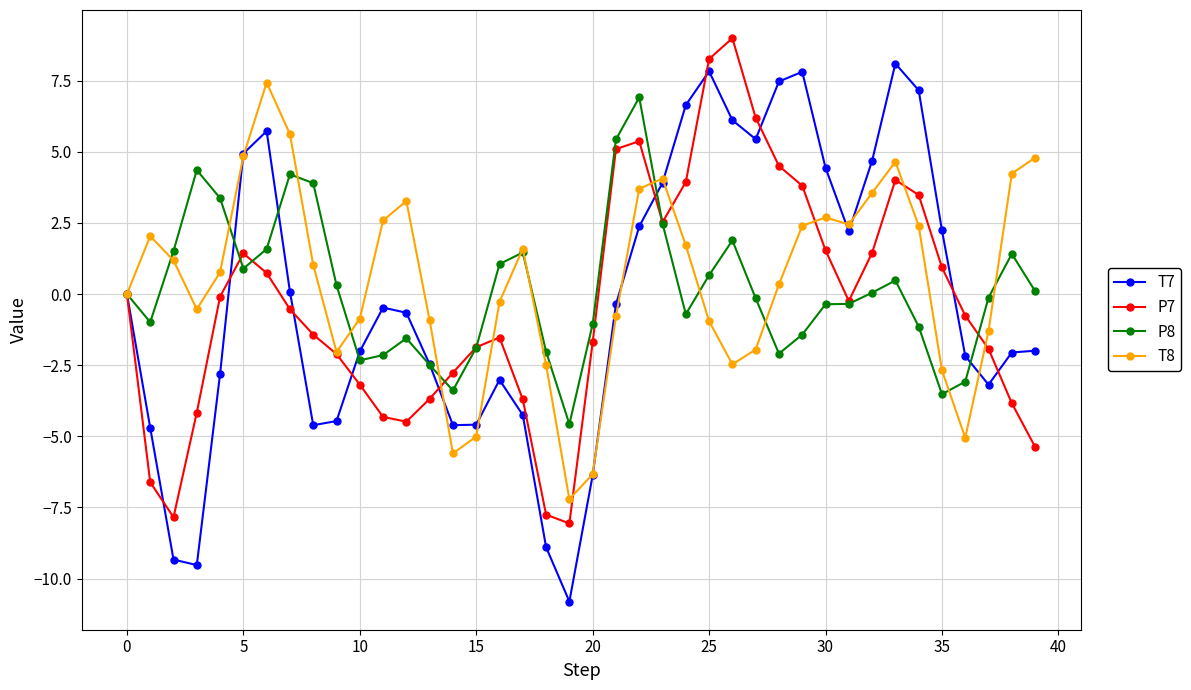

True or false: T8 has more than 2 interior local peaks.

True